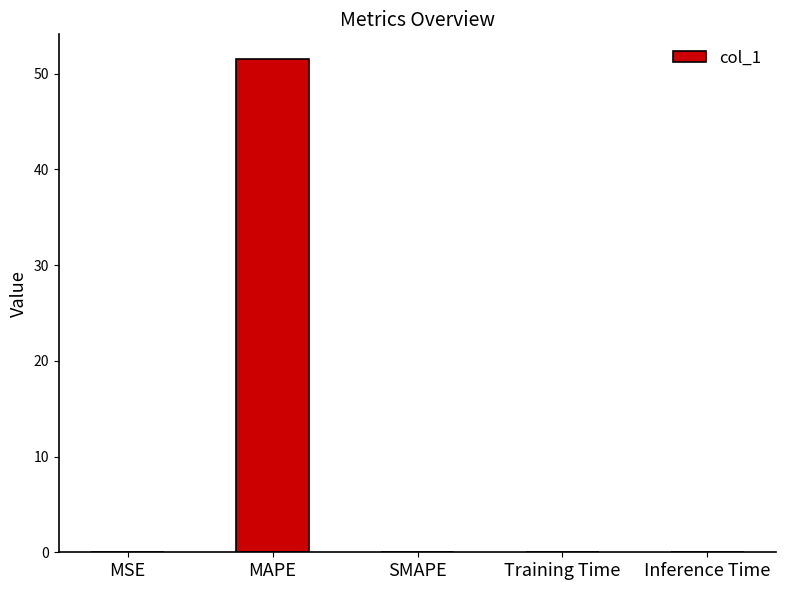

True or false: the data shows 25.4 at MAPE.

False